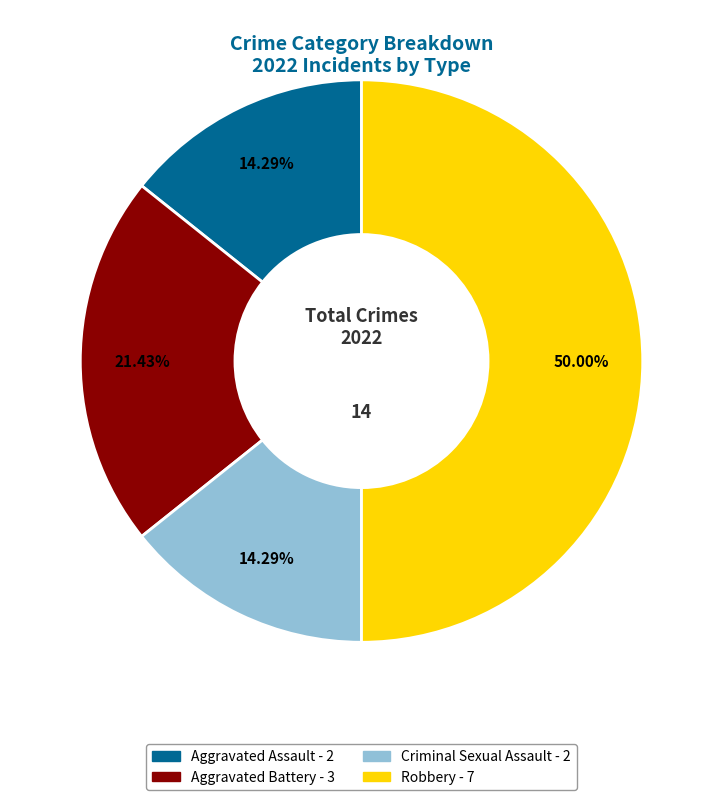

How many segments does this pie chart have?

4